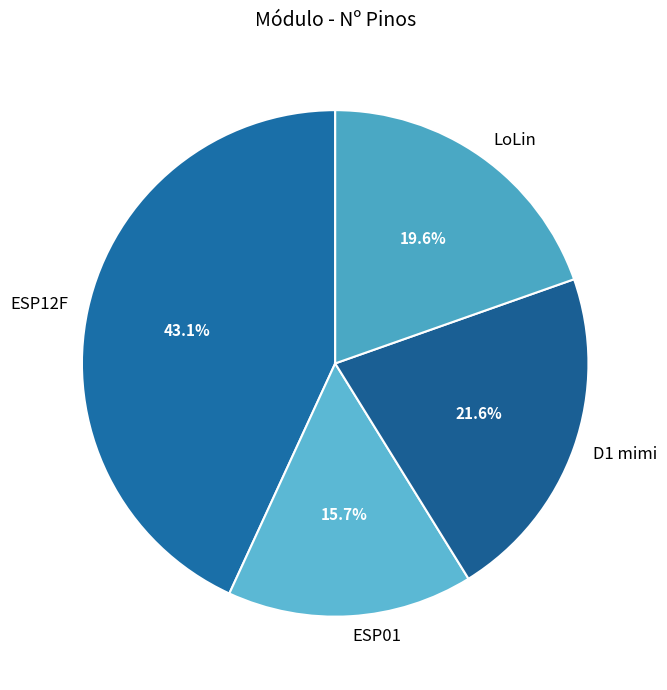

Do ESP12F and D1 mimi together represent more than half of the pie?

Yes